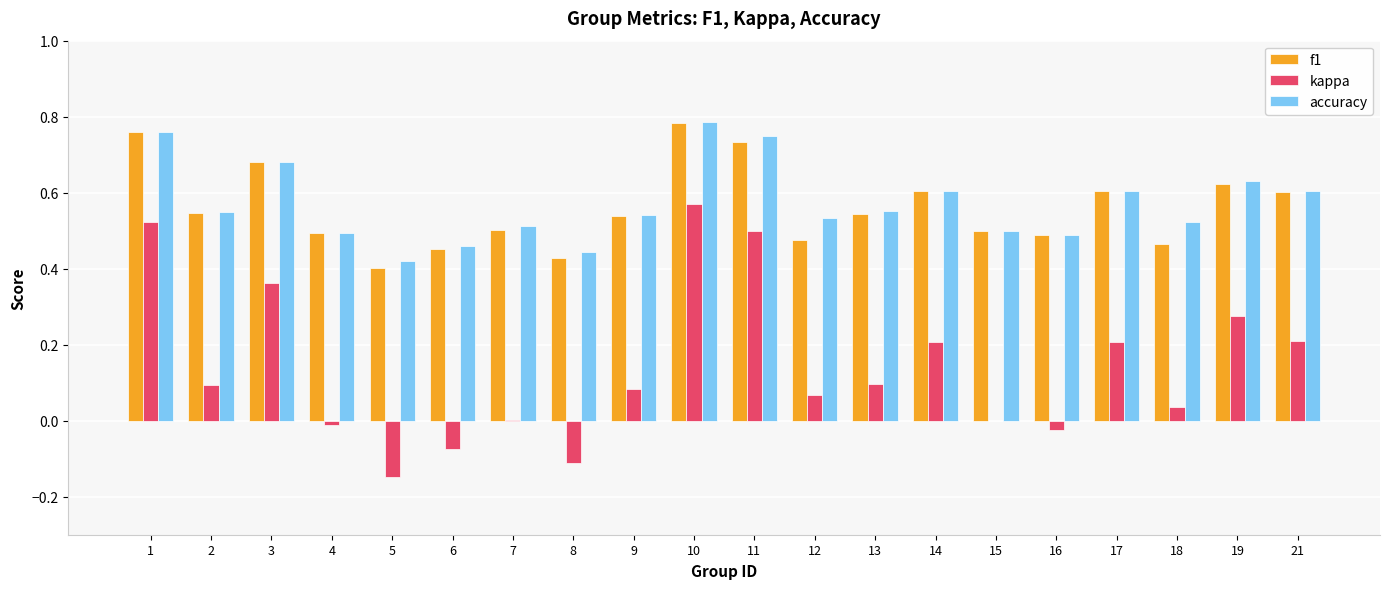

What is the total value across all series at 15?

1.0